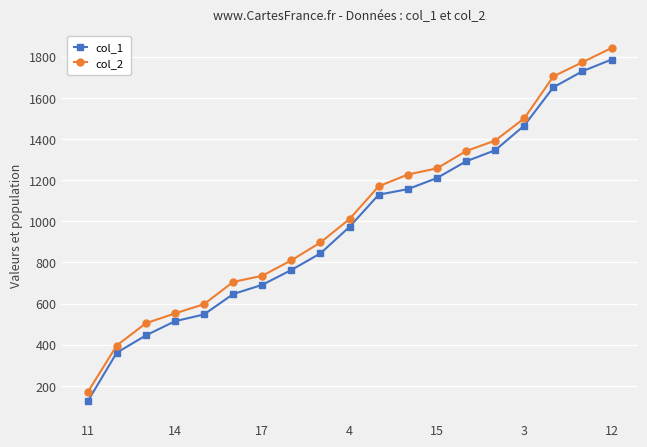

What is the sum of all col_1 values?

18670